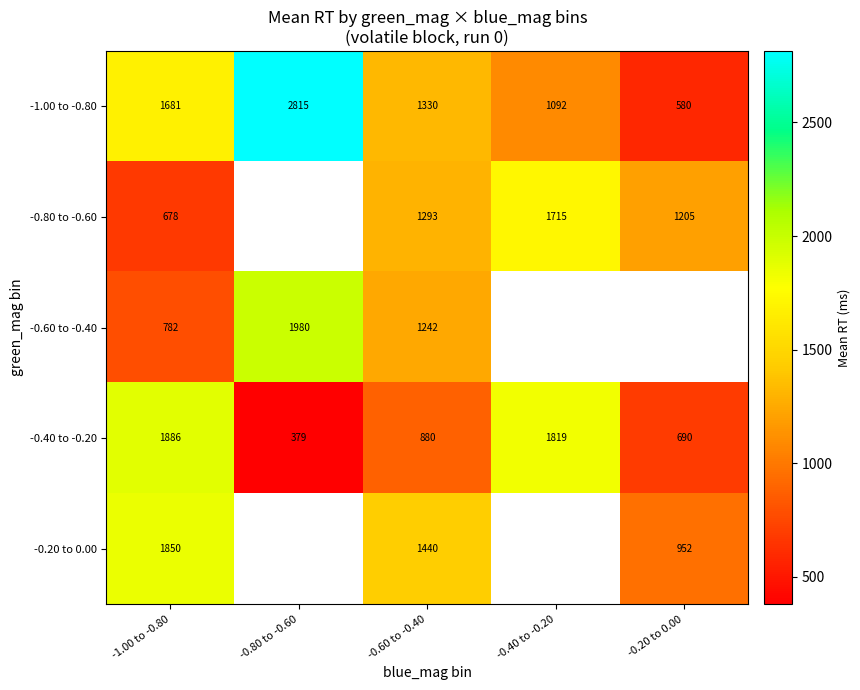

Is it true that -1.00 to -0.80 equals 1542 at -0.40 to -0.20?

False